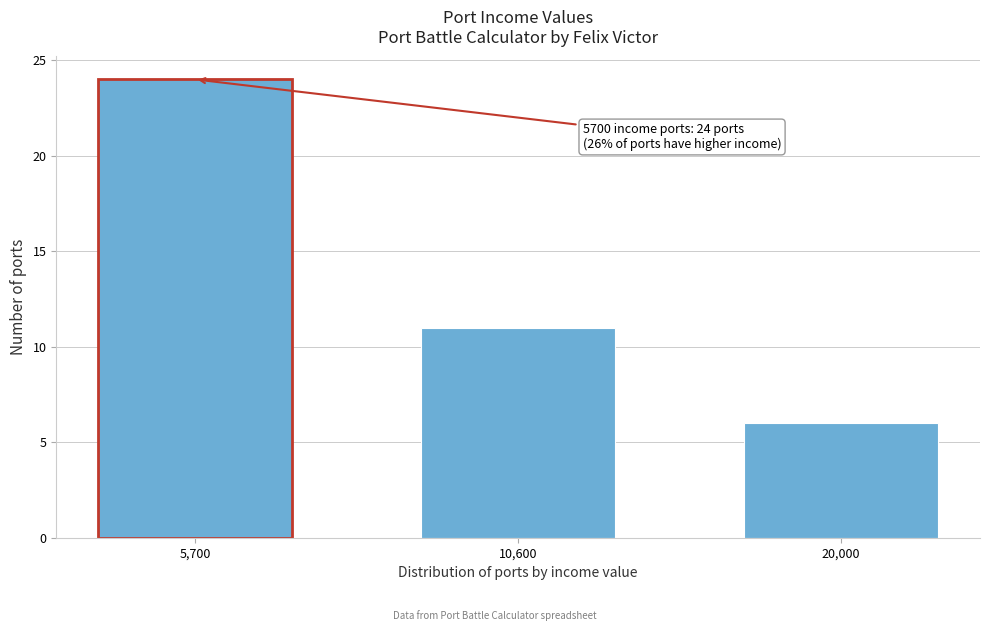

Reading right to left, what are all the values shown in this chart?

20,000=6	10,600=11	5,700=24